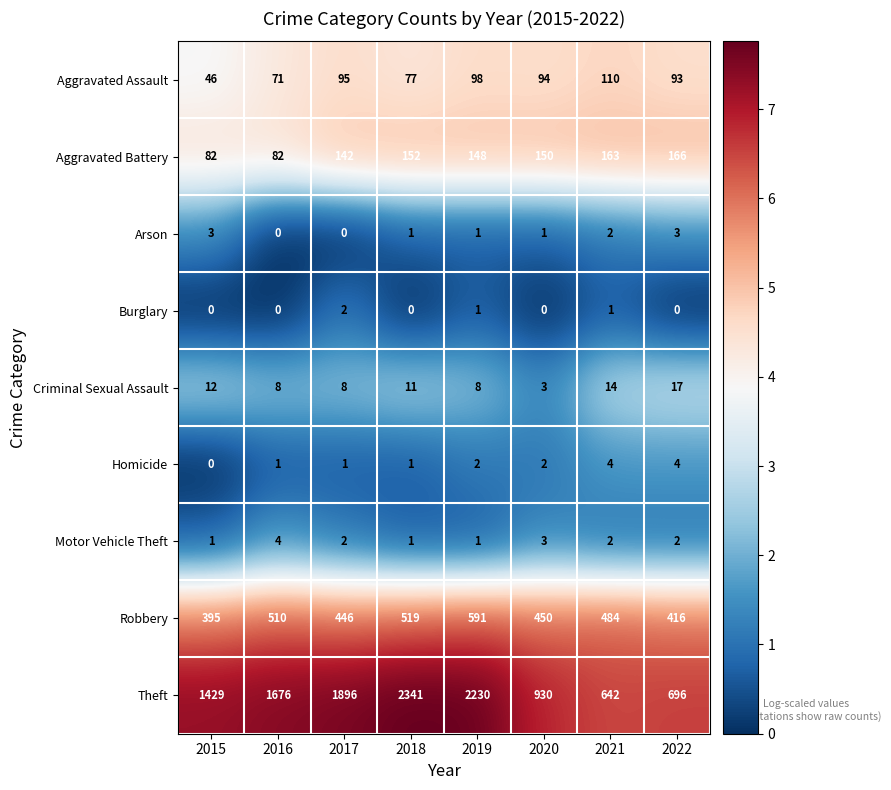

What is the sum of all Criminal Sexual Assault values?

81